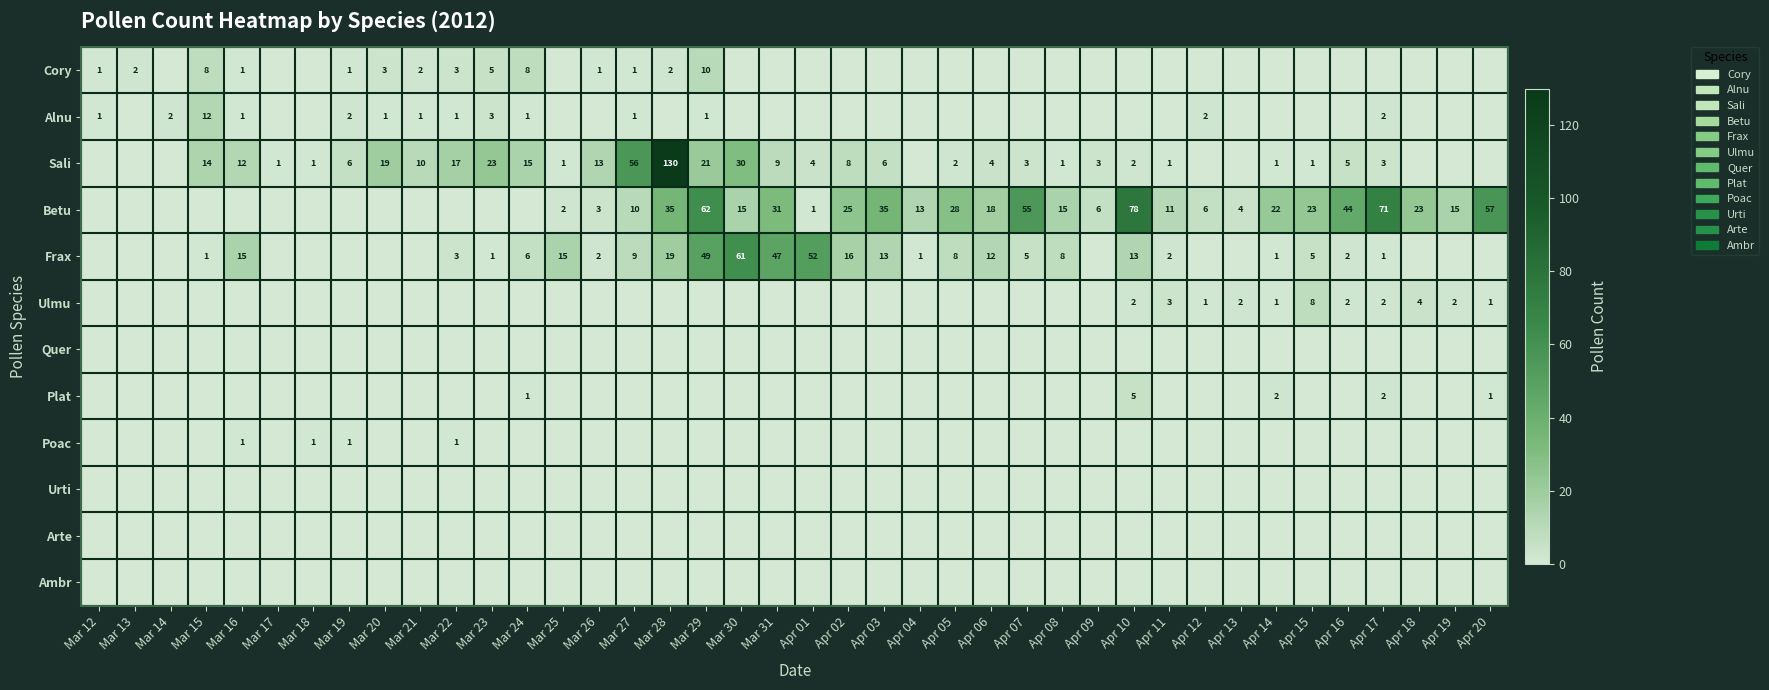

How many data points in Poac are above 0?

4